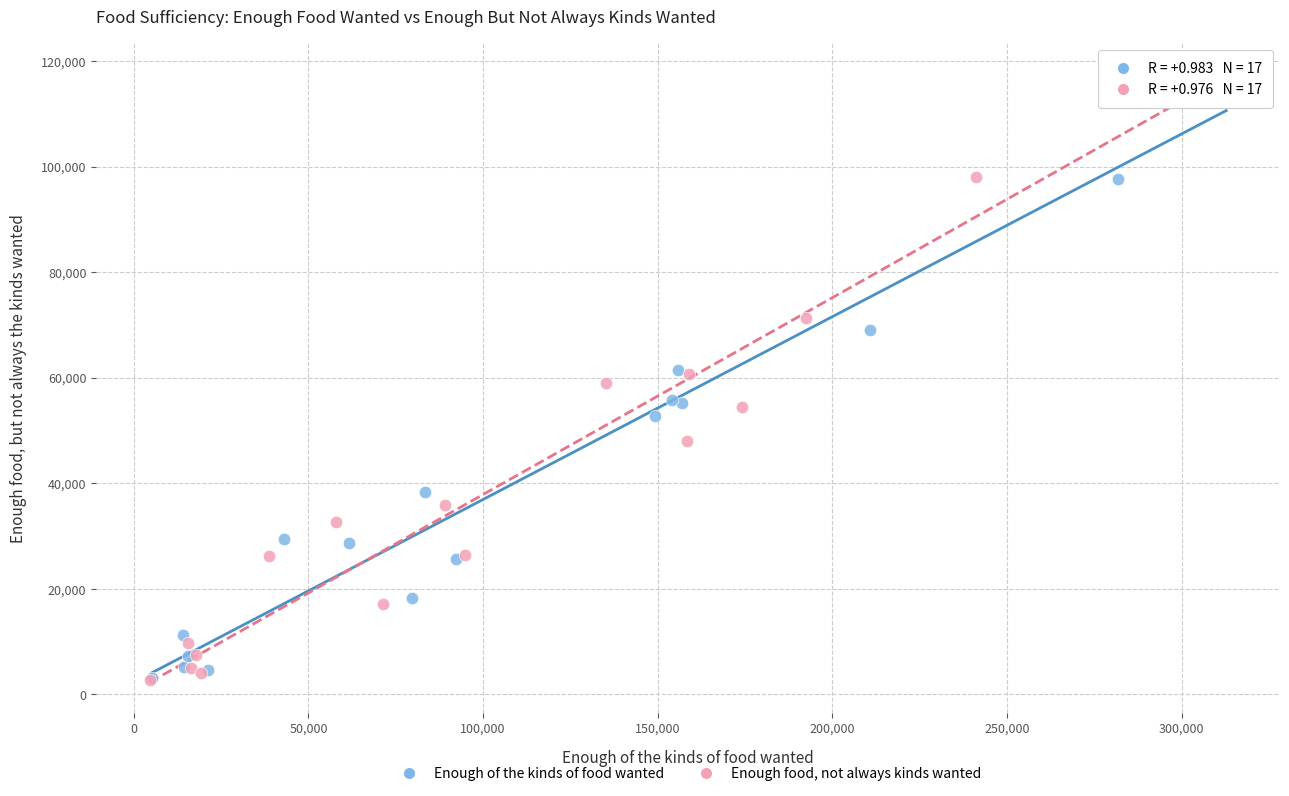

What are all the series names shown in the legend?

Enough of the kinds of food wanted, Enough food, not always kinds wanted